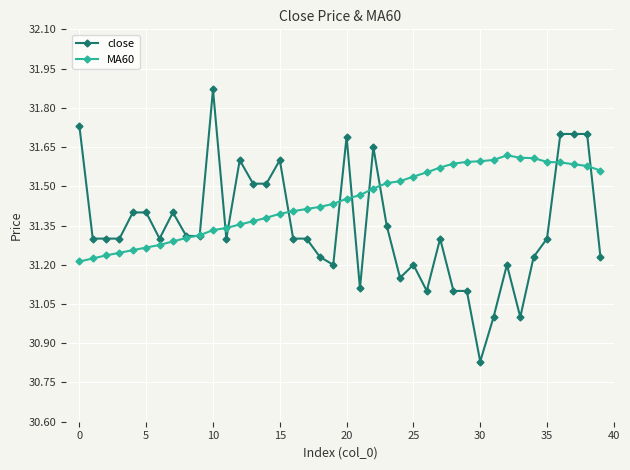

Which series has the widest spread of values?

close